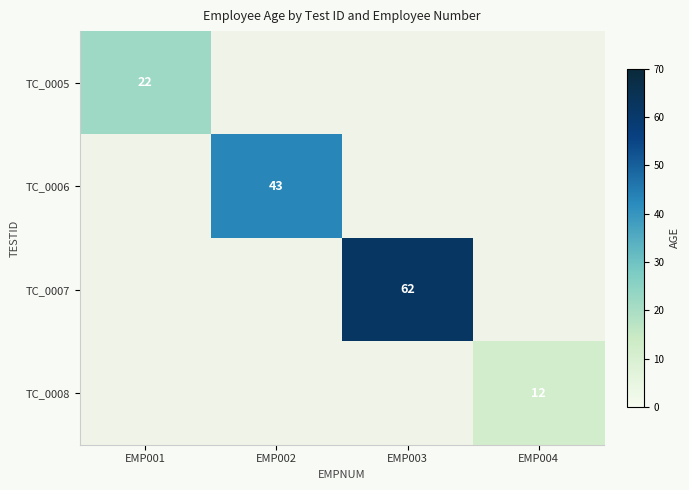

The TC_0008 series shows 12 at EMP004. True or false?

True